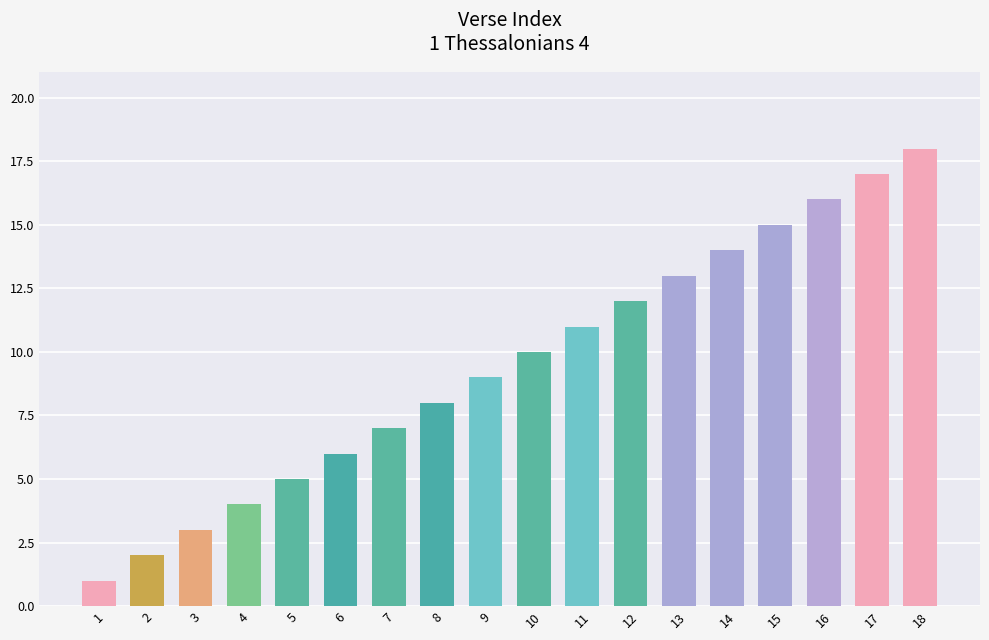

Rank the categories by value from lowest to highest.

1, 2, 3, 4, 5, 6, 7, 8, 9, 10, 11, 12, 13, 14, 15, 16, 17, 18